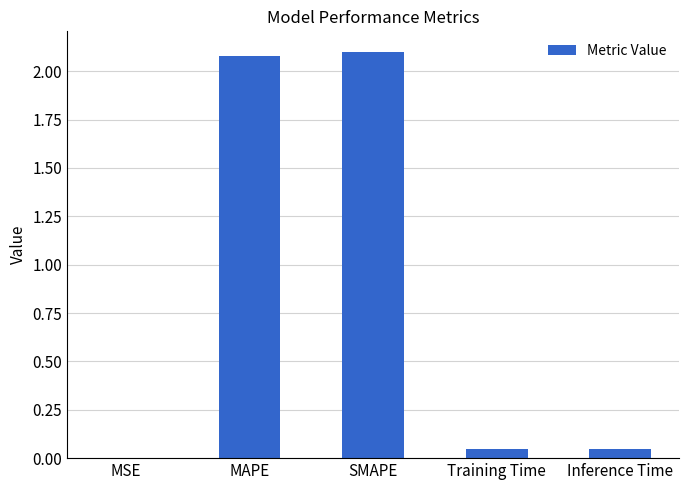

What is the greatest value displayed?

2.1